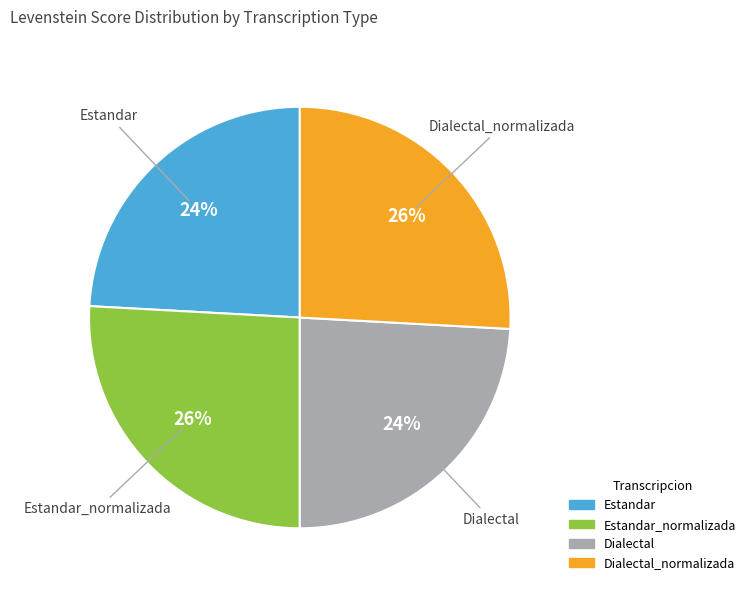

To the nearest percent, what is the average slice percentage?

25%